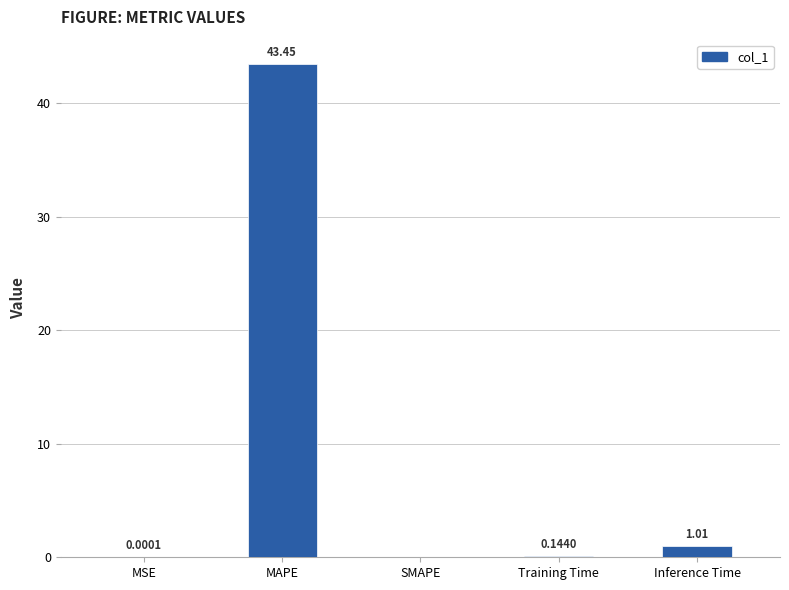

Where is the data nearest to the value 21?

Inference Time